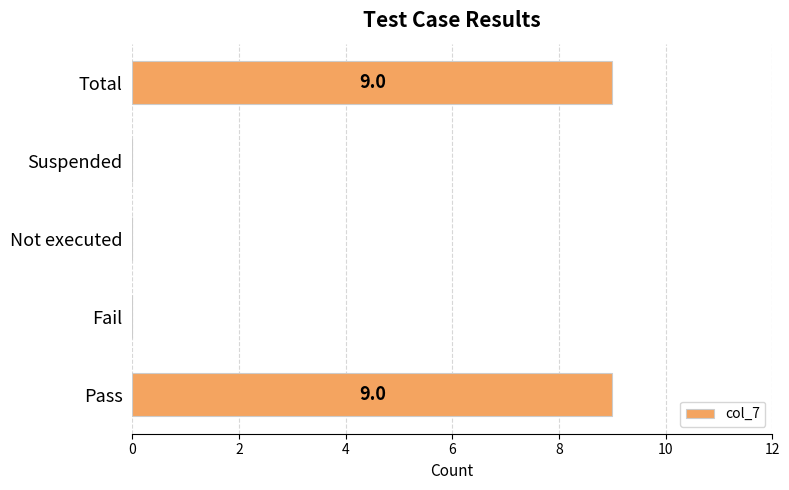

What is the sum of all values?

18